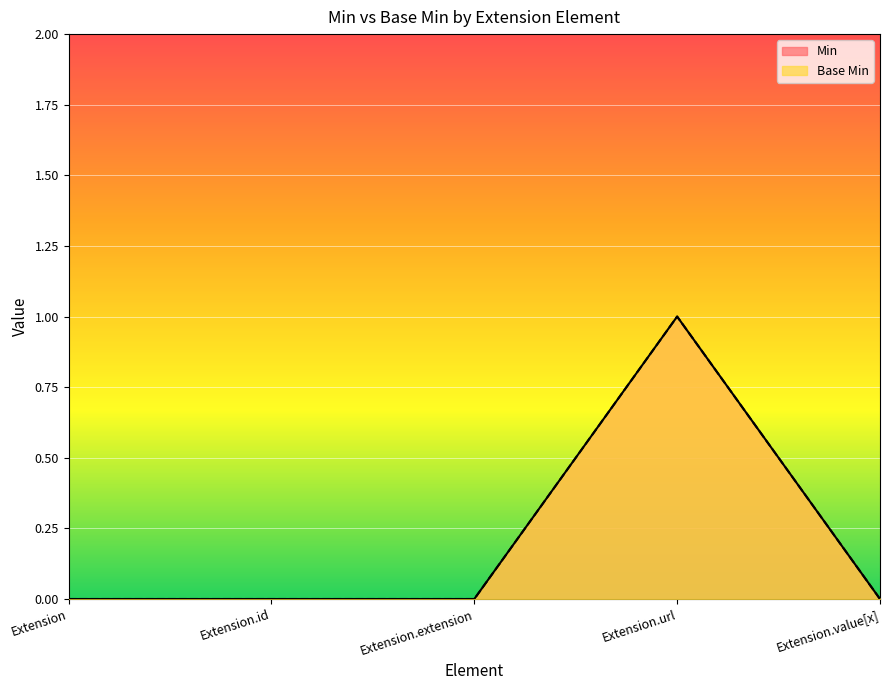

Reading left to right, list all the values displayed in this chart.

Min: Extension=0	Extension.id=0	Extension.extension=0	Extension.url=1	Extension.value[x]=0
Base Min: Extension=0	Extension.id=0	Extension.extension=0	Extension.url=1	Extension.value[x]=0